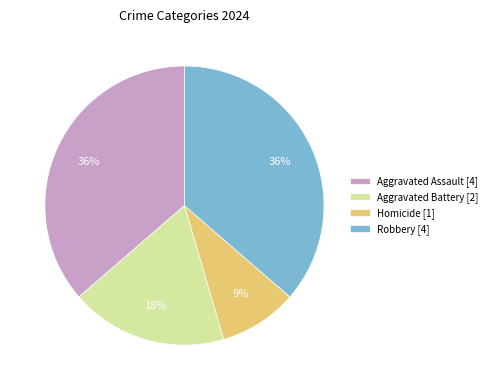

Combined, do Aggravated Battery [2] and Aggravated Assault [4] account for over 50%?

Yes